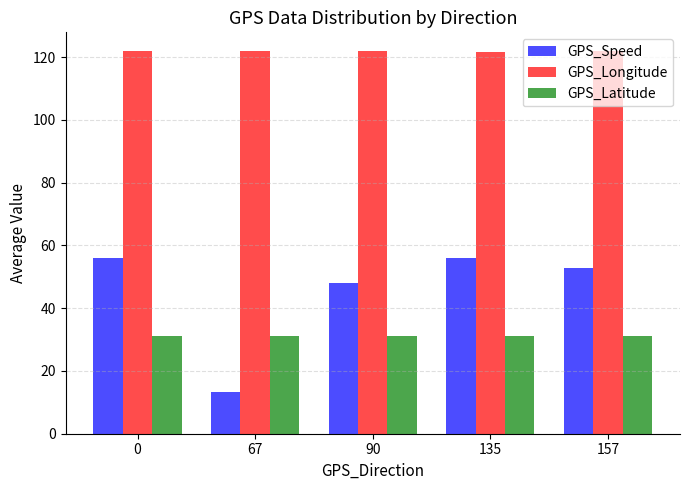

At how many categories does at least one series exceed 40?

5